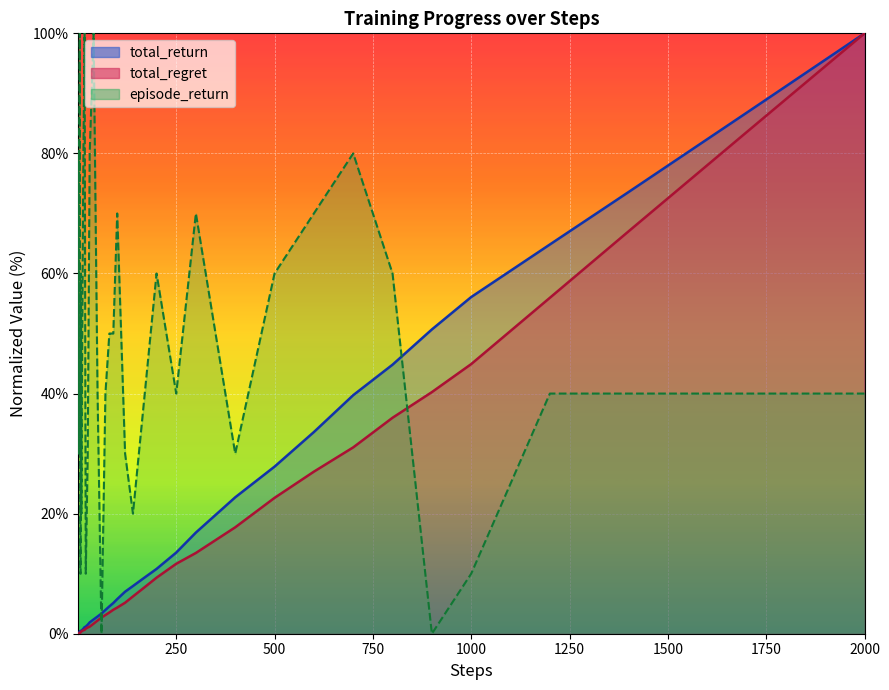

Read the total_return value at 170.

9.4